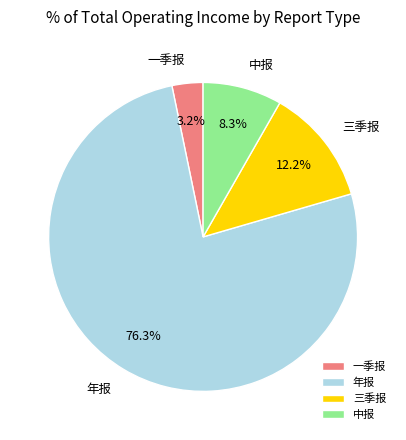

How many segments does this pie chart have?

4